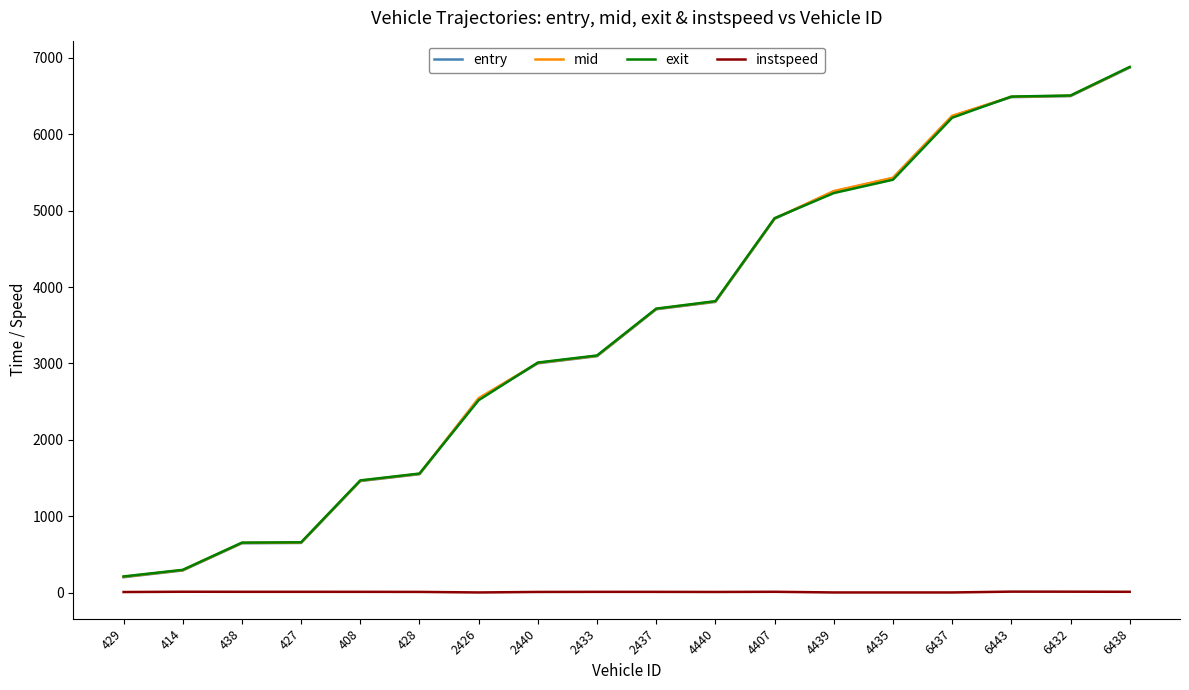

What is the greatest value displayed?

6879.1